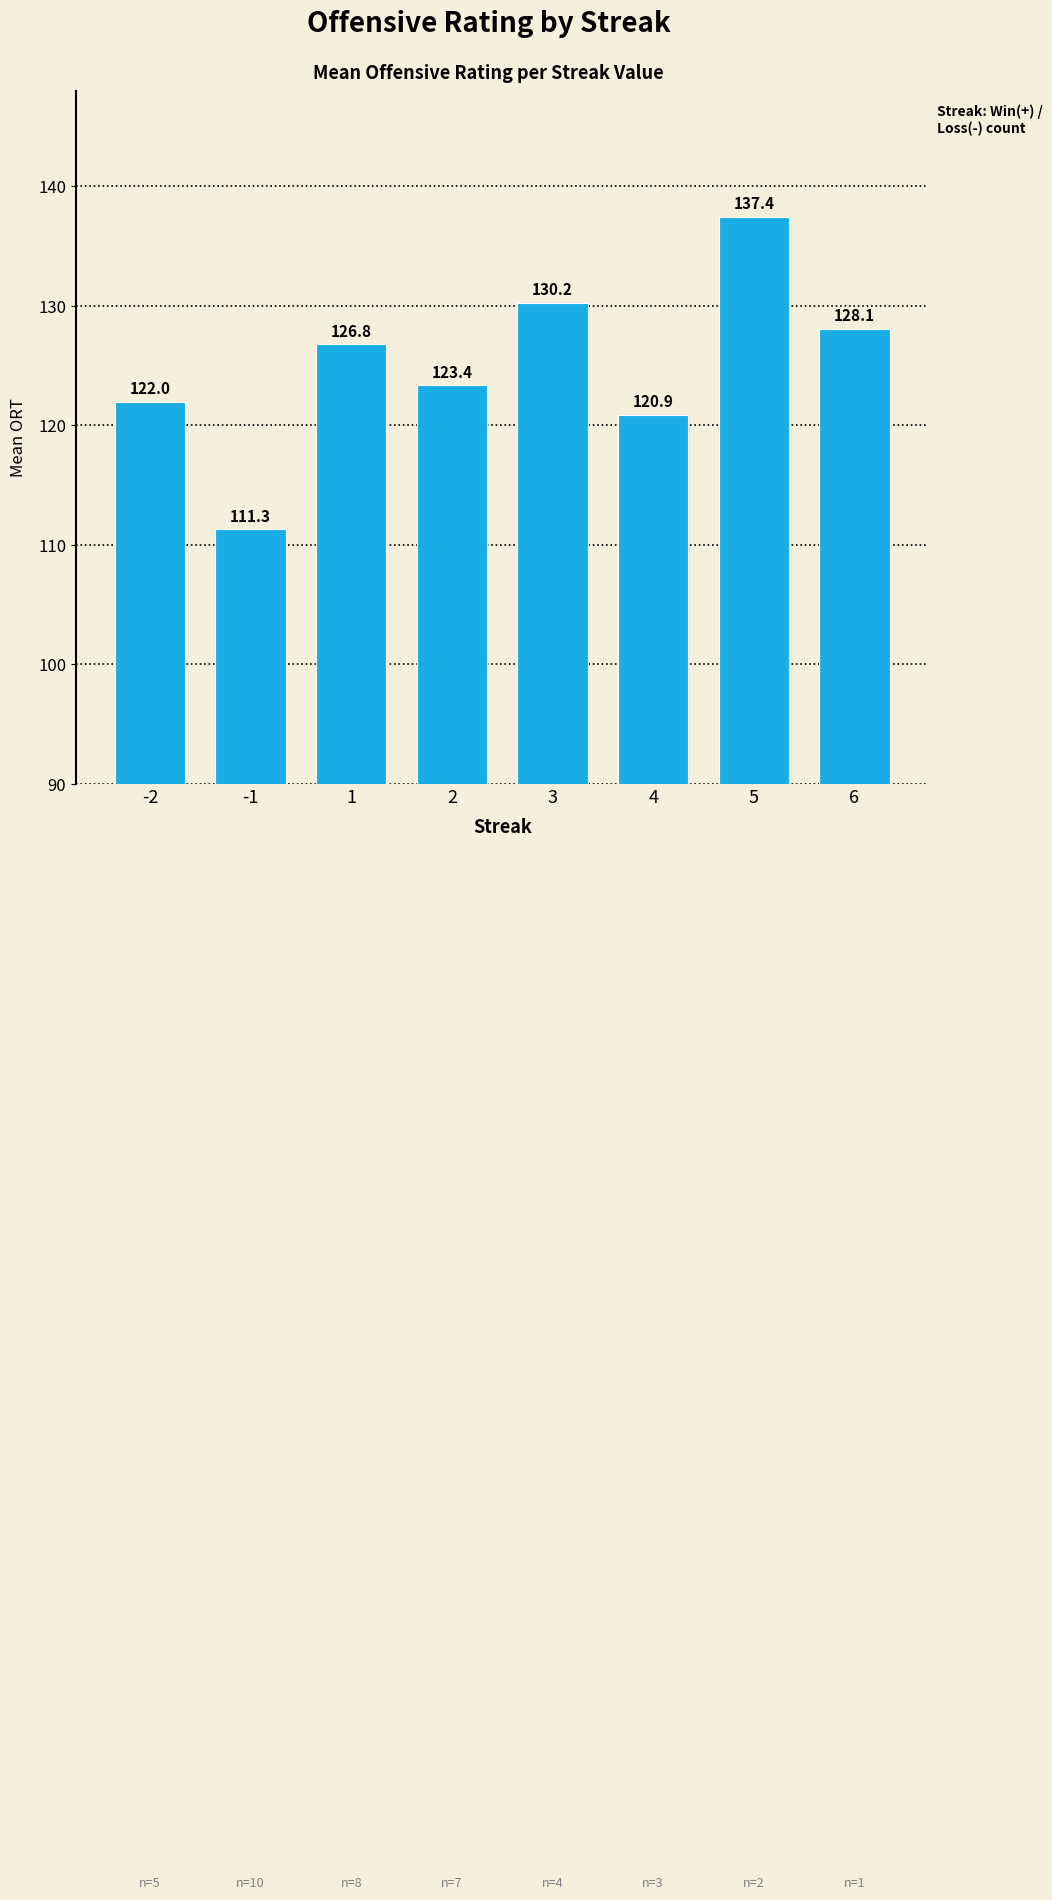

At which category does the chart reach its minimum across all series?

-1